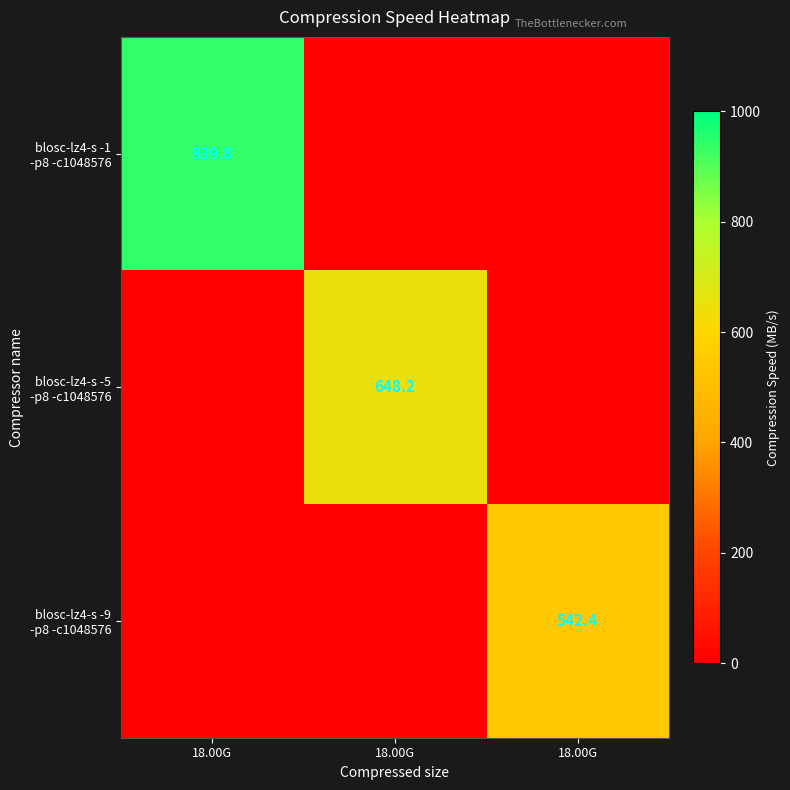

Read the blosc-lz4-s -9 -p8 -c1048576 value at 18.00G.

542.4